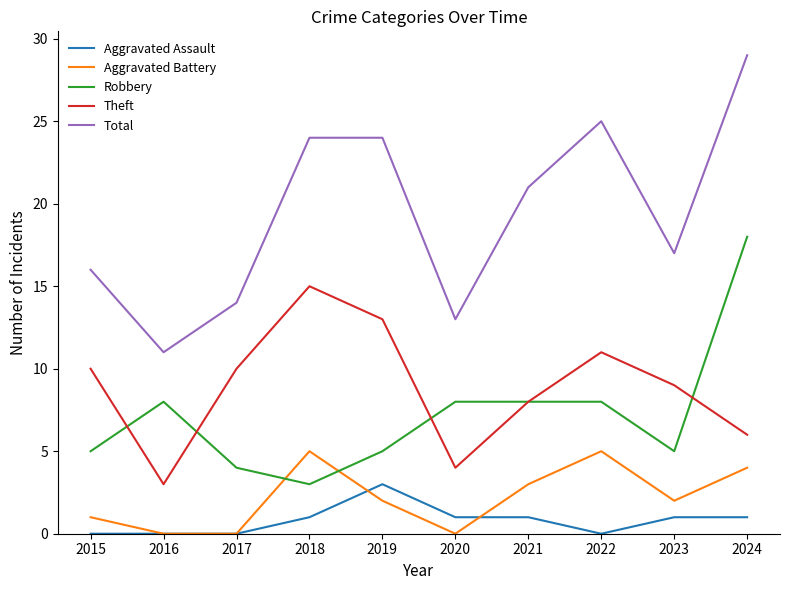

What is the difference between the second highest and second lowest values in the Theft series?

9